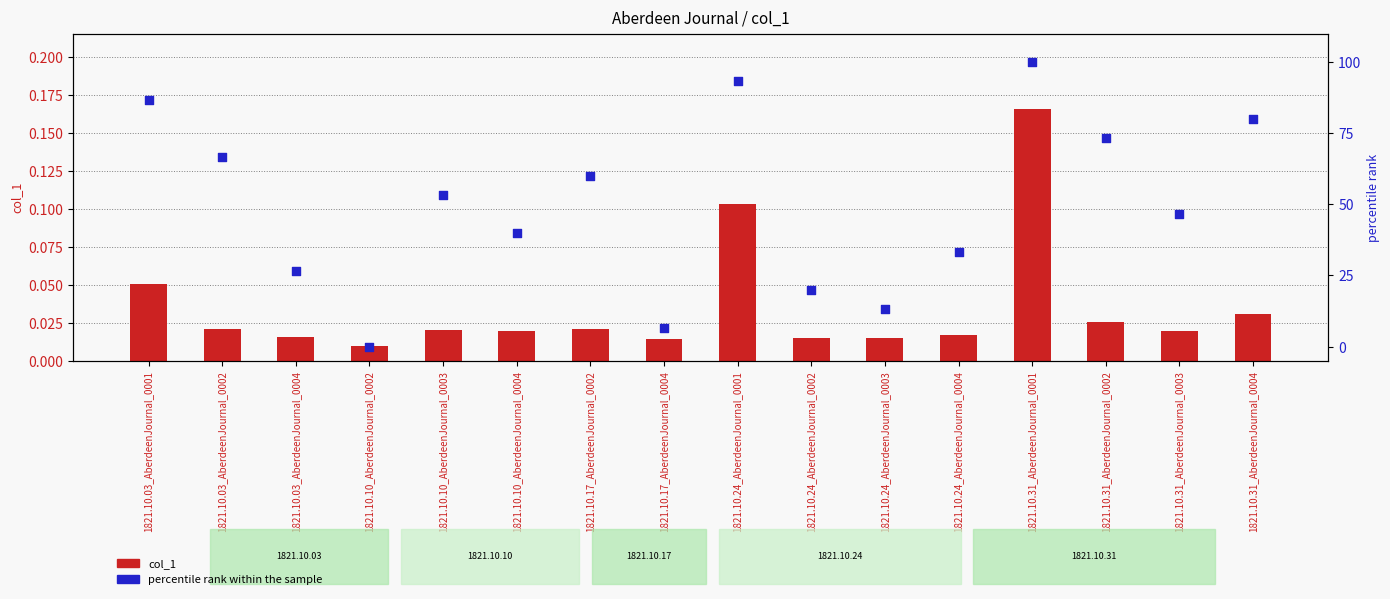

What are all the series names shown in the legend?

col_1, percentile rank within the sample